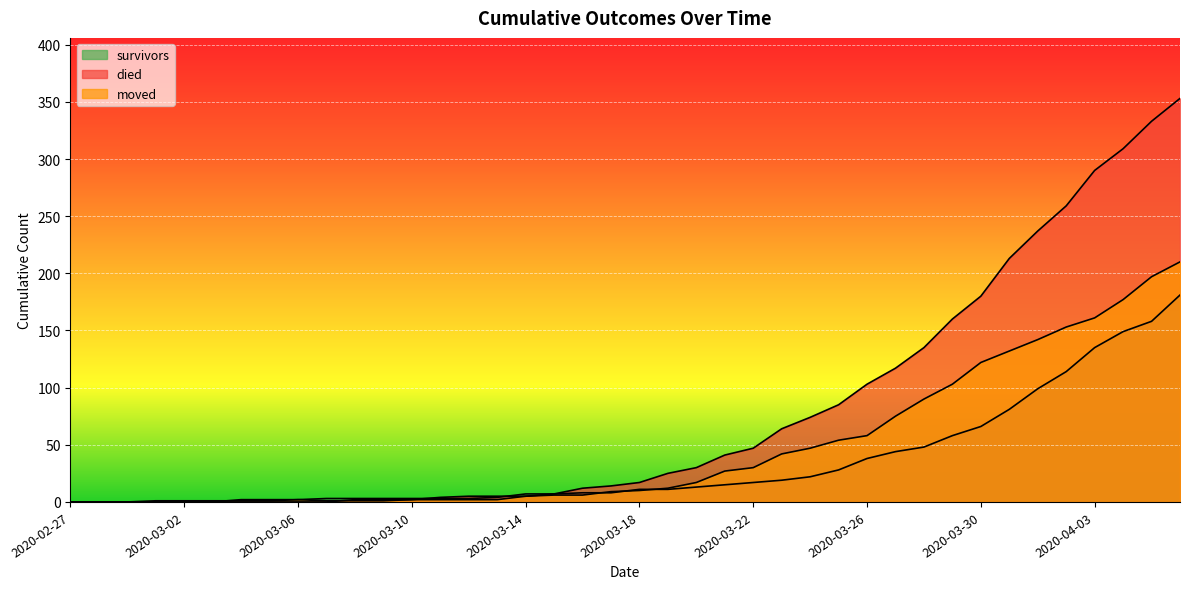

After their last crossing, which series has the higher values: survivors or moved?

moved